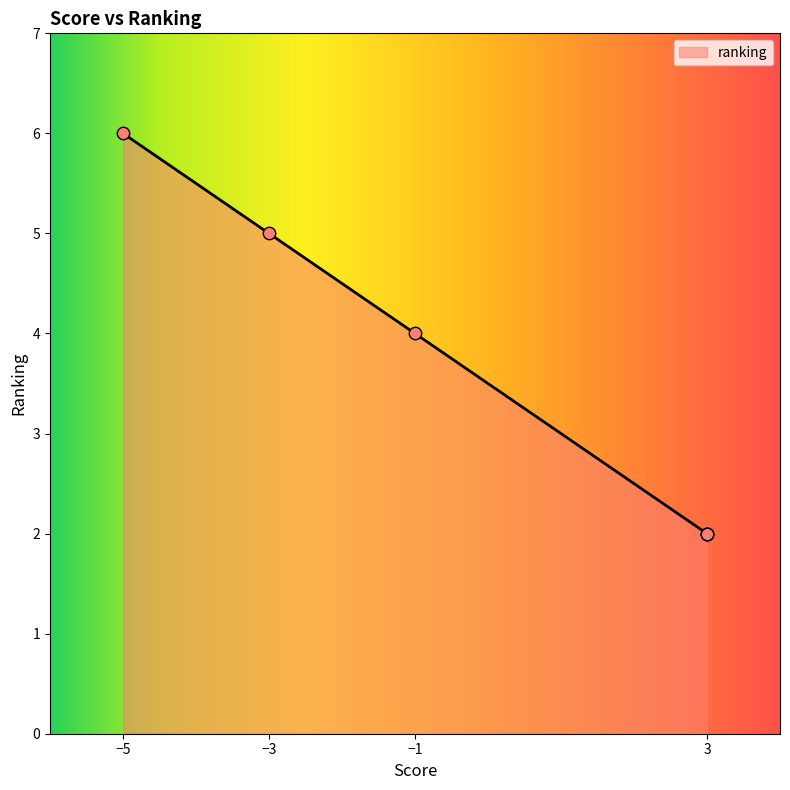

What is the maximum value for ranking?

6.0